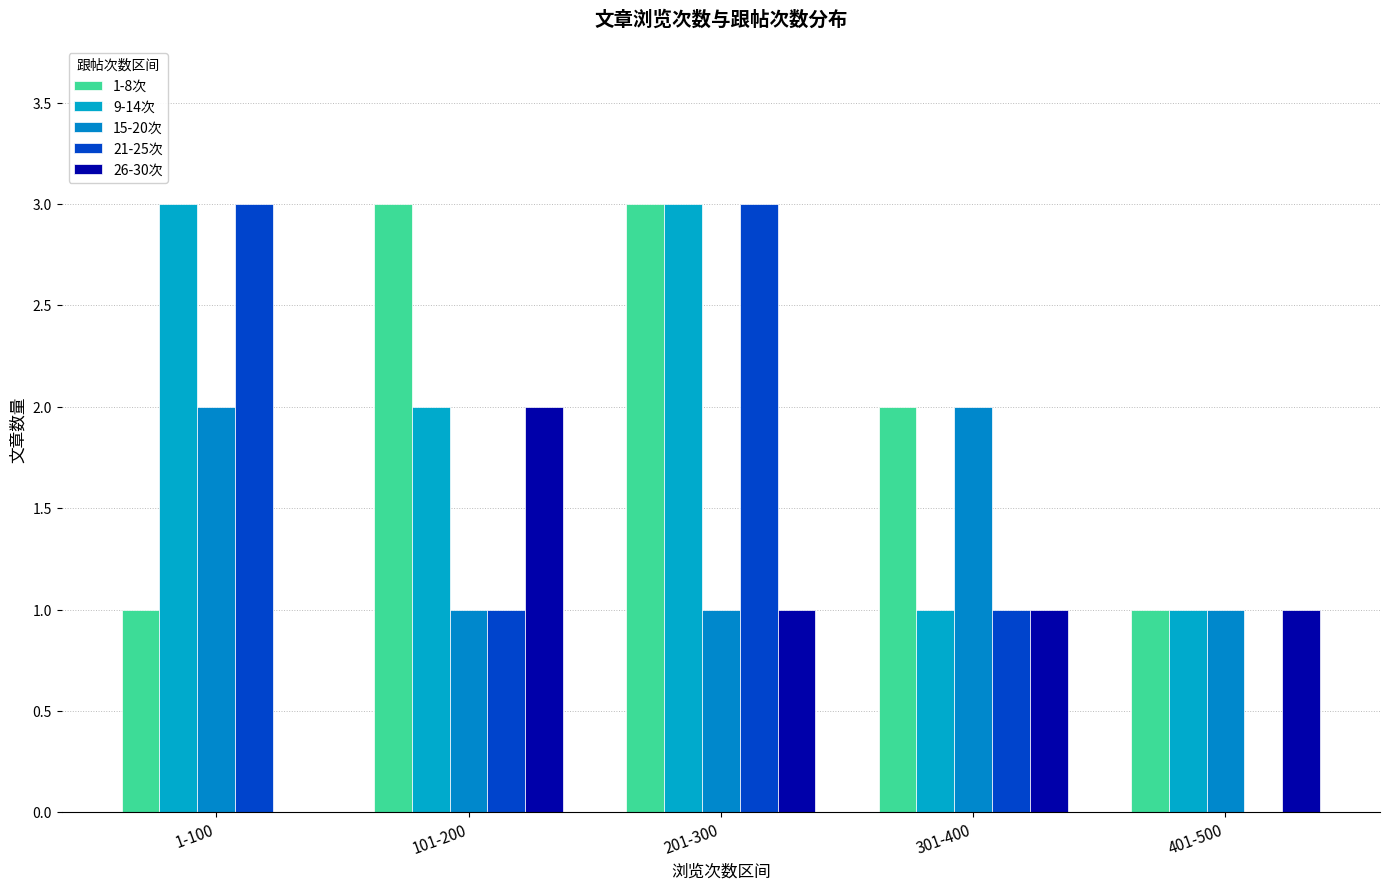

Which series has the largest range (max minus min)?

21-25次